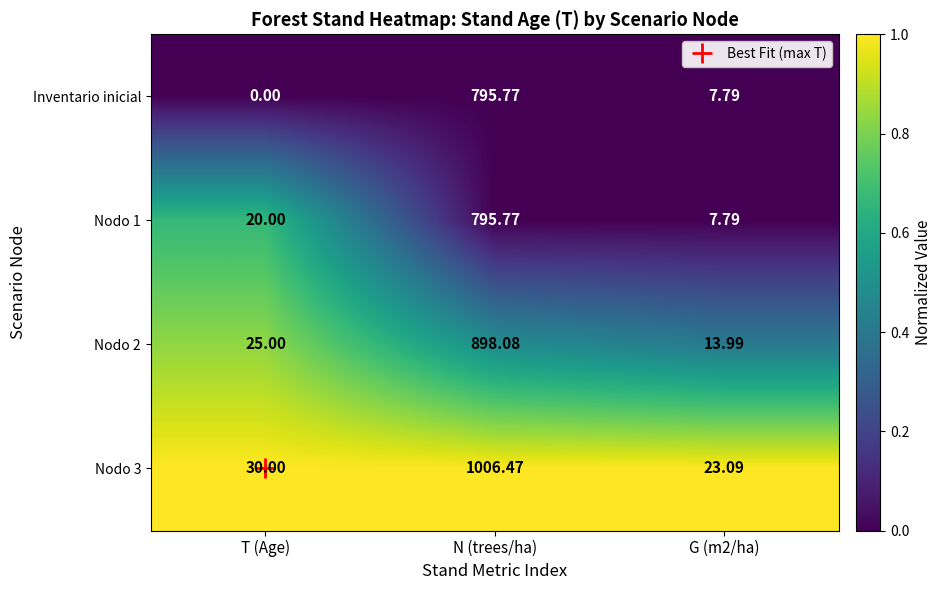

Which series has the largest total across all categories?

Nodo 3